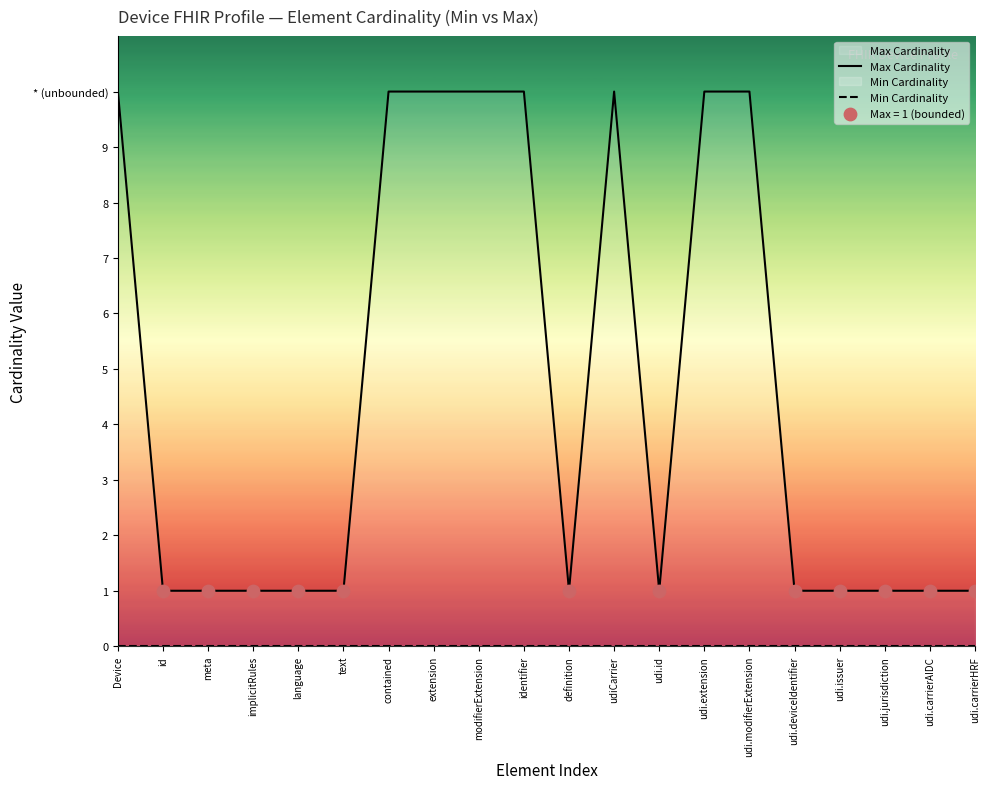

Which series has the largest total across all categories?

Max Cardinality